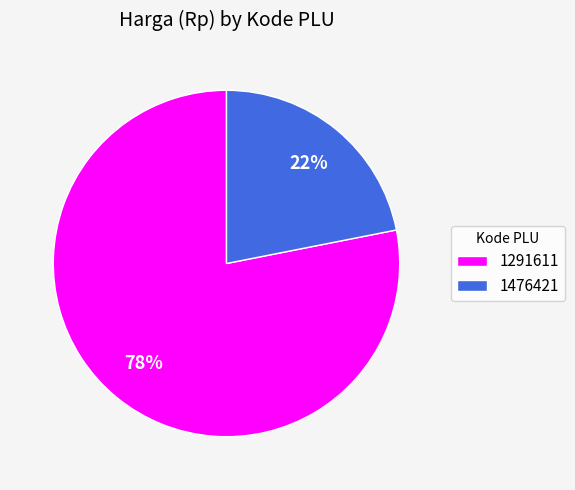

Is it true that 1291611 is 78% of the pie?

True